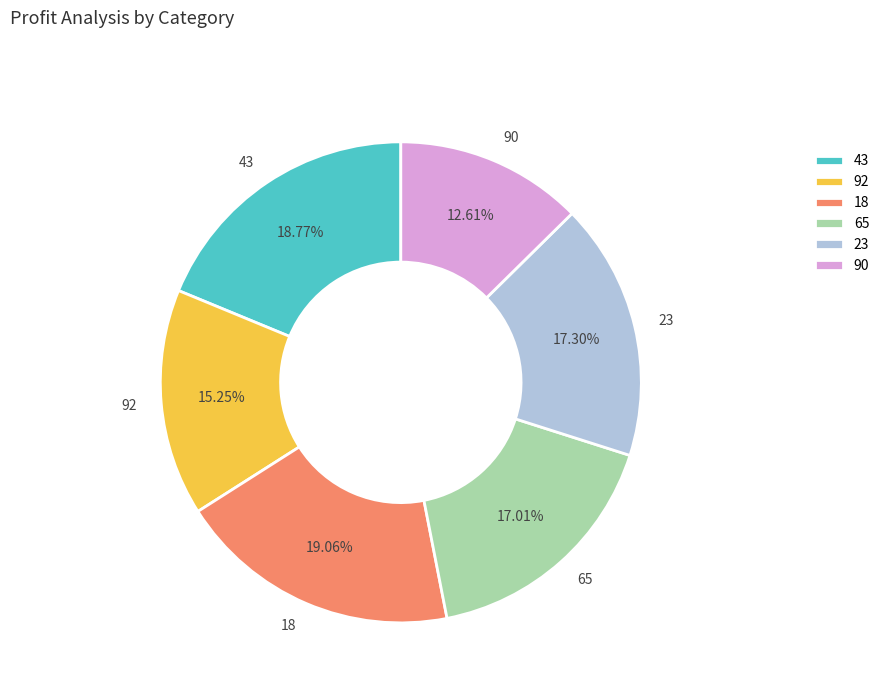

To the nearest percent, what is the difference between the 92 and 23 slice percentages?

2%